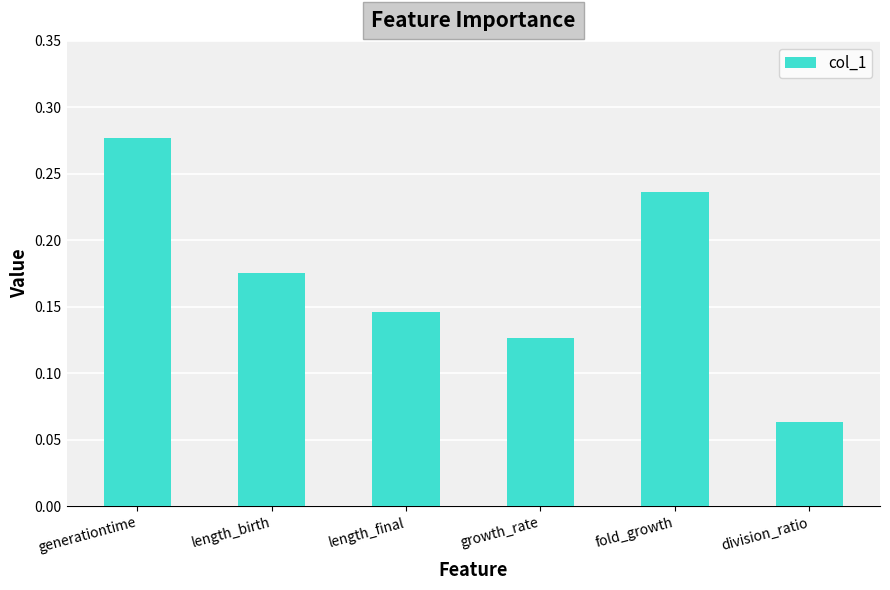

True or false: the data shows 0.0 at division_ratio.

False